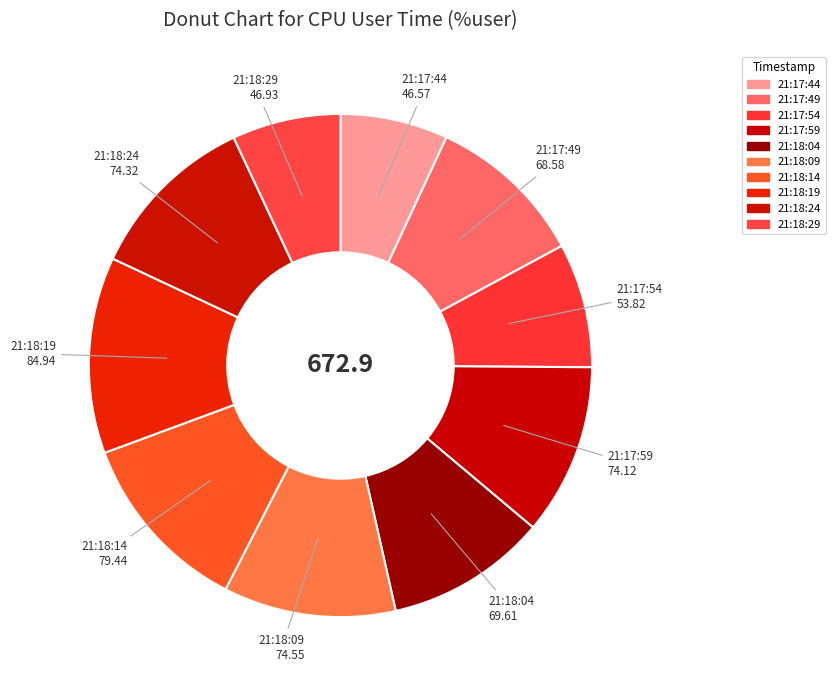

How many segments does this pie chart have?

10